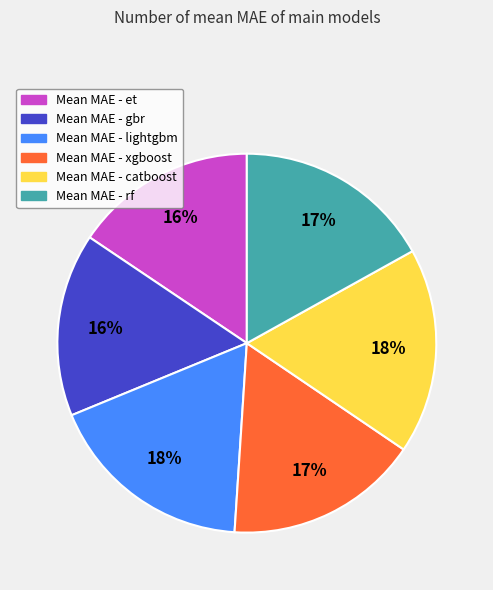

To the nearest percent, what is the average slice percentage?

17%